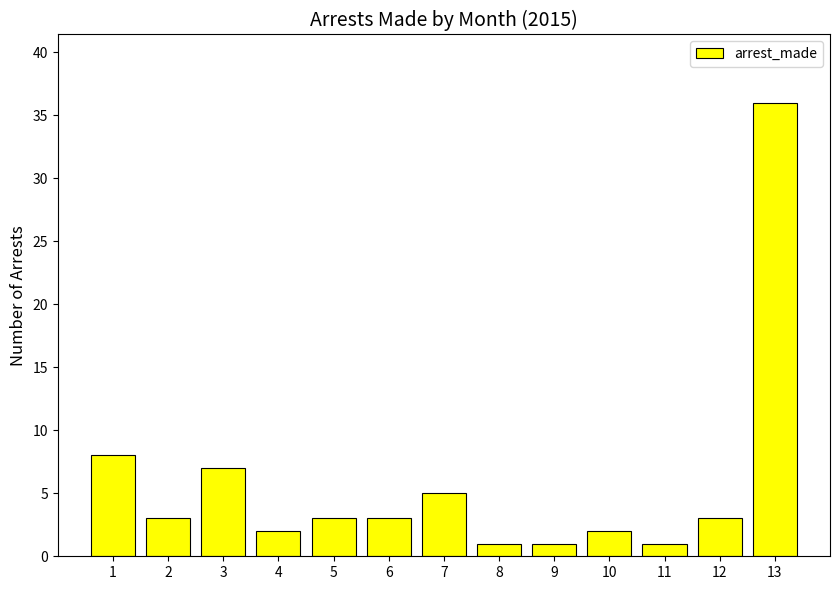

Approximately how many times larger is the value at 9 compared to 11?

1.0